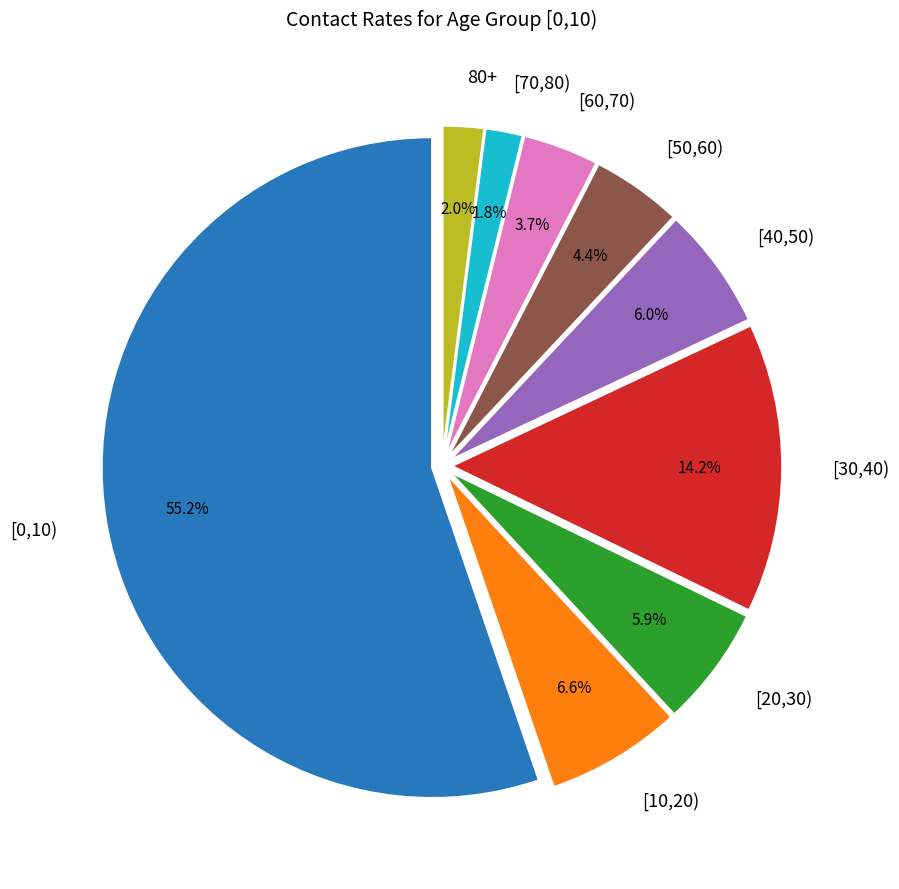

Is there a majority slice in this chart?

Yes